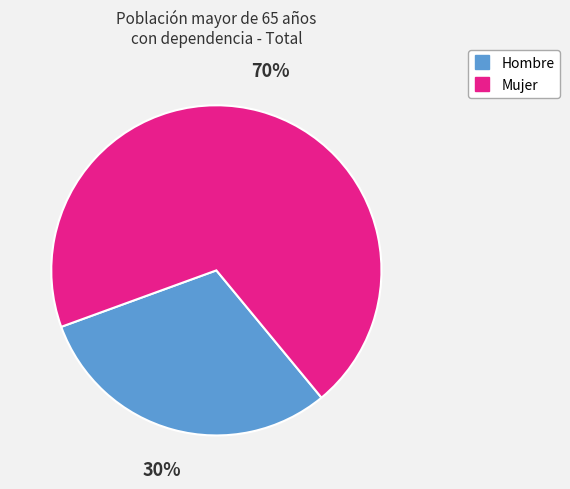

Which slice represents more than half of the pie?

Mujer